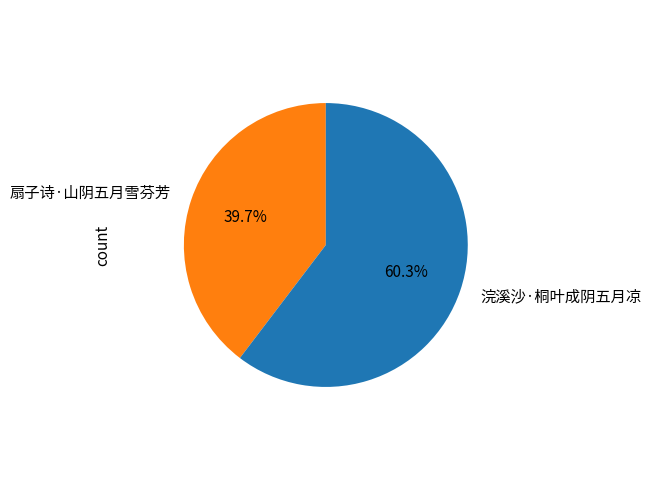

What is the total percentage of 浣溪沙·桐叶成阴五月凉 and 扇子诗·山阴五月雪芬芳?

100.0%